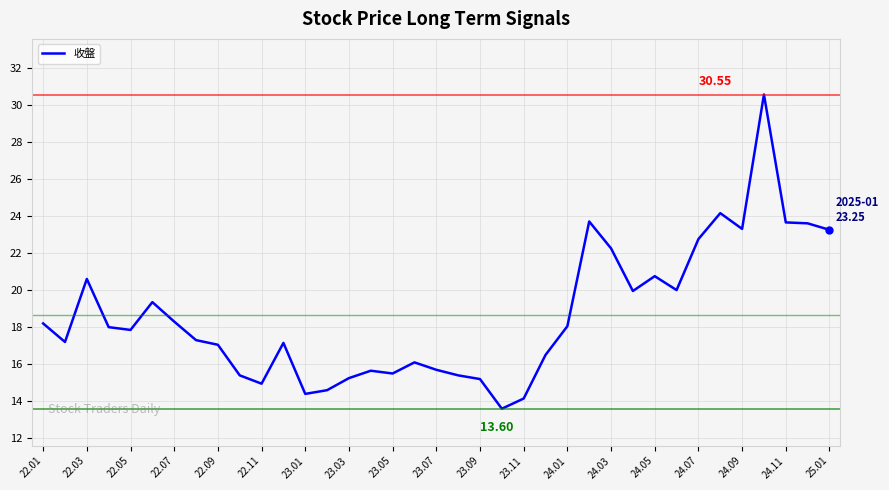

Count the number of data series in this chart.

1